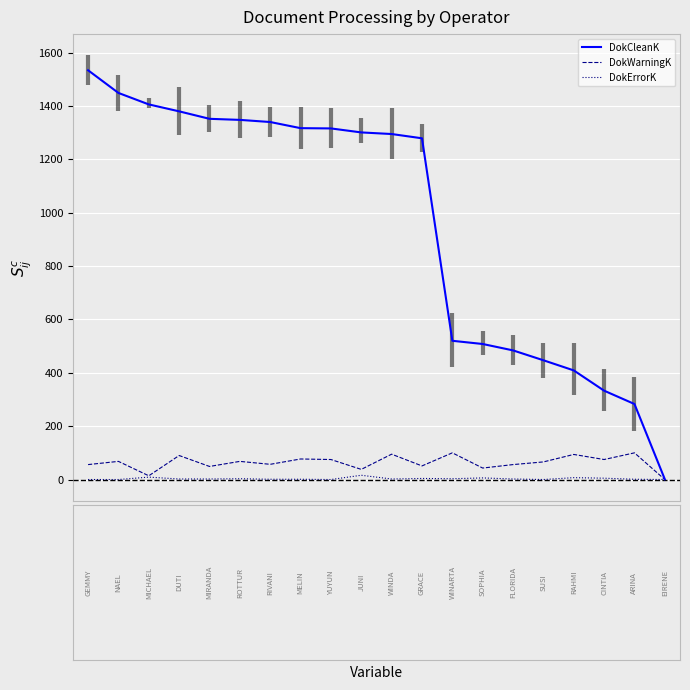

True or false: DokWarningK and DokErrorK intersect in this chart.

False